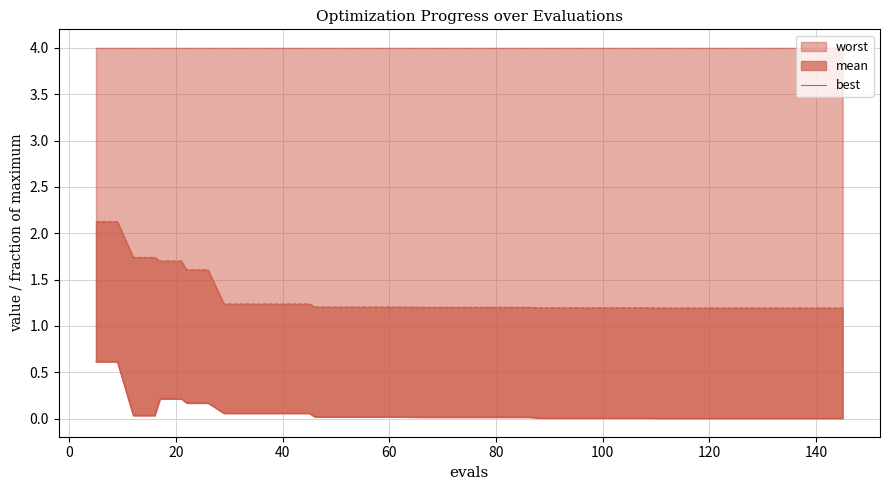

What is the maximum value for worst?

0.6